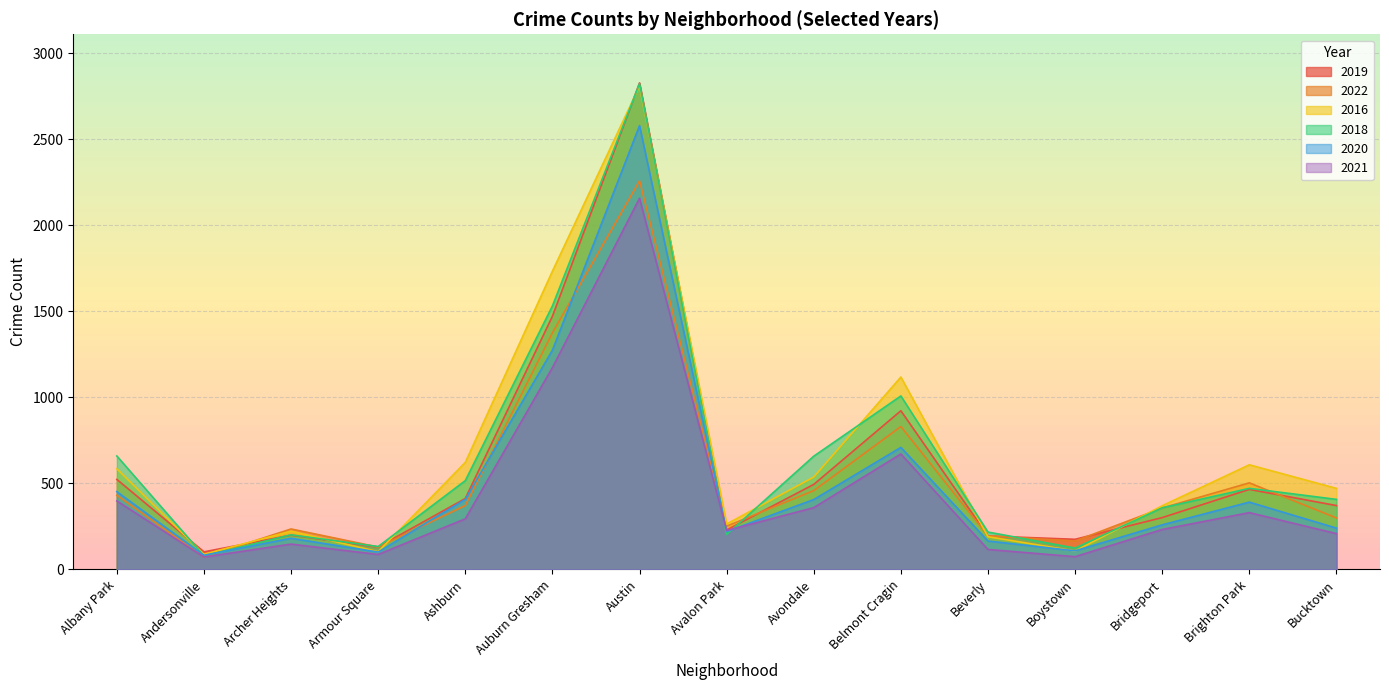

At which label does 2021 reach its minimum?

Andersonville